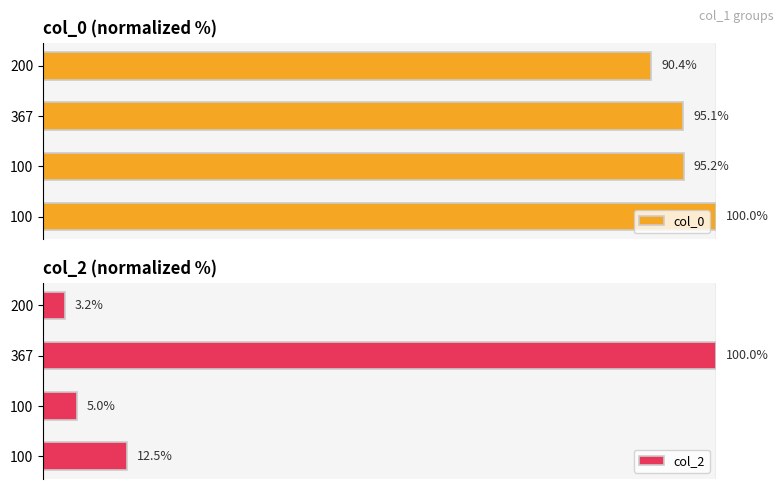

Reading left to right, list all the values displayed in this chart.

col_0: 90.4	95.1	95.2	100.0
col_2: 3.2	100.0	5.0	12.5